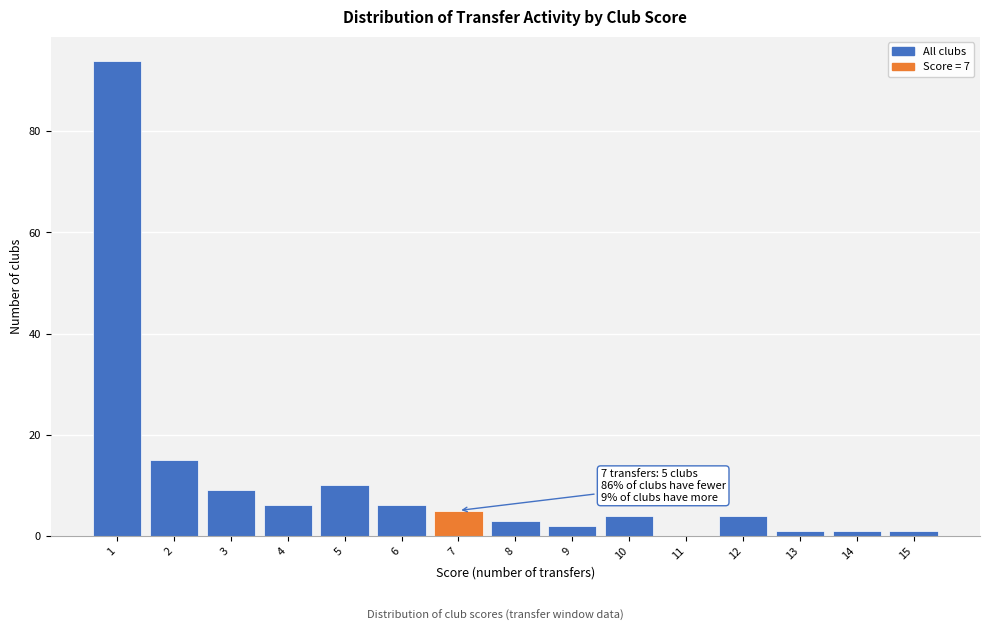

Over which range of the x-axis is the bar tallest?

0.5 to 1.5